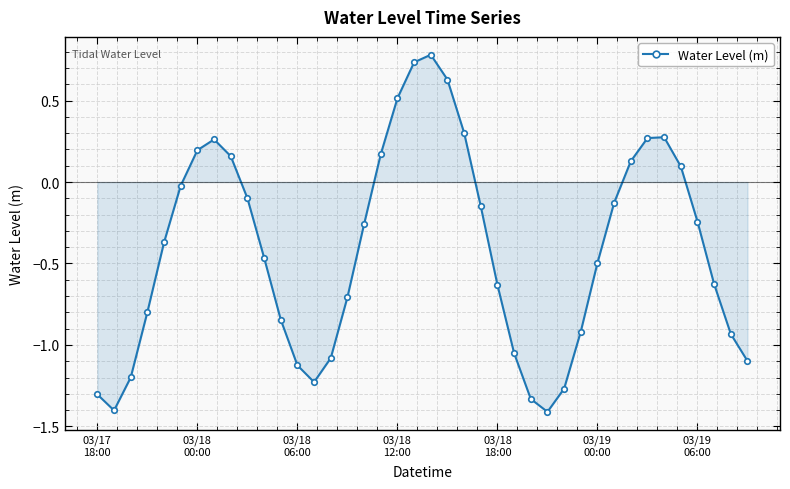

What is the difference between the second highest and second lowest values?

2.1